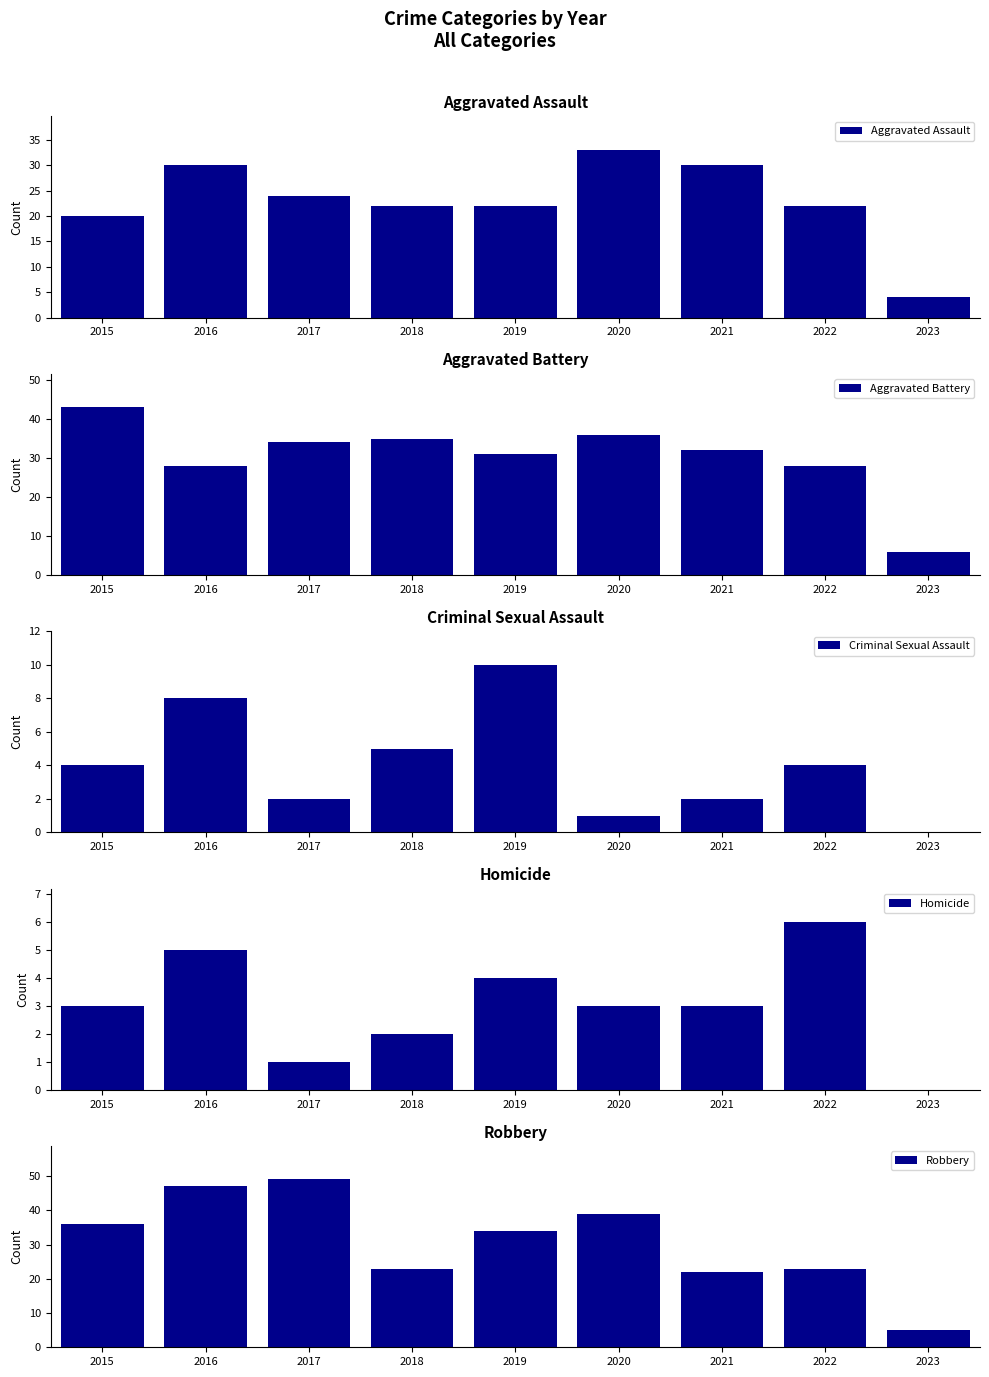

What is the difference between the second highest and minimum values in the Homicide series?

5